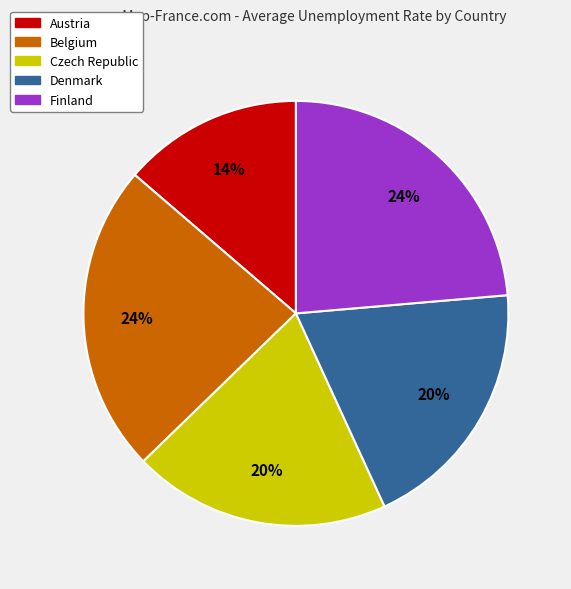

Is Denmark the majority of the pie?

No